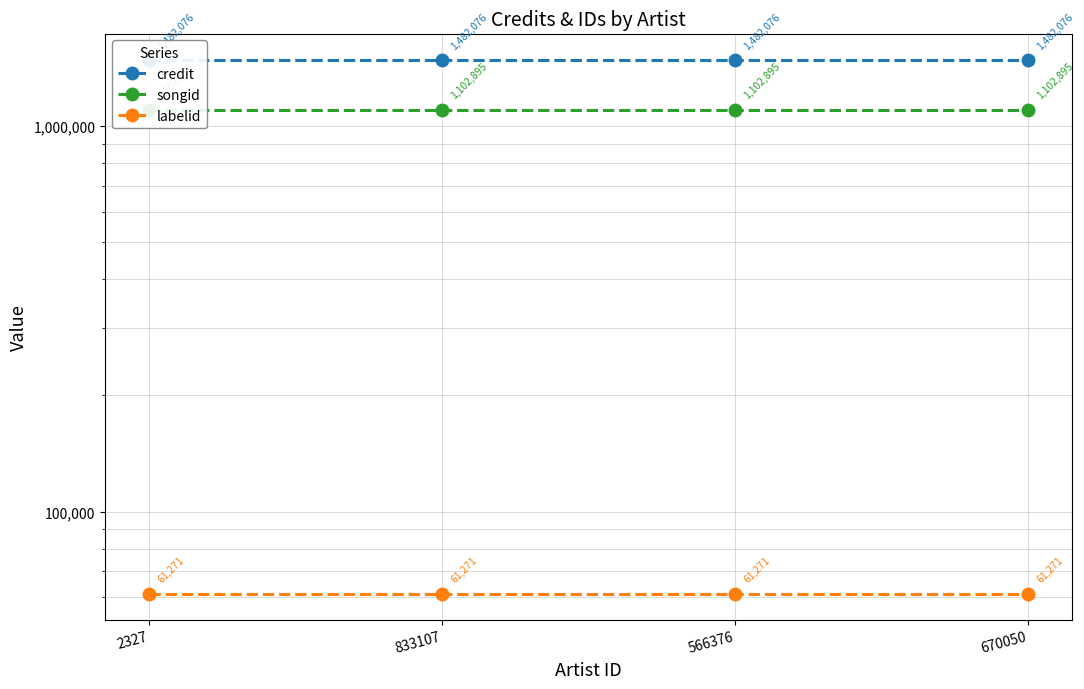

Rank the categories by labelid value from lowest to highest.

2327, 833107, 566376, 670050